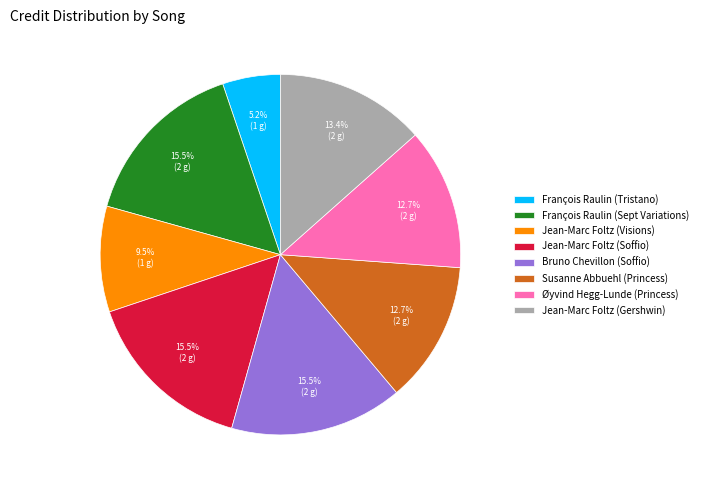

Is there any slice that represents more than half of the pie?

No